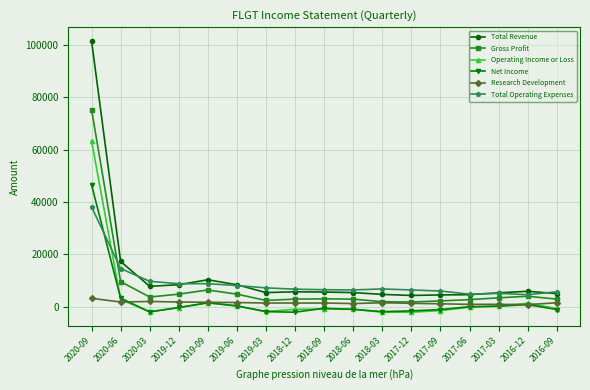

What is the greatest value displayed?

101700